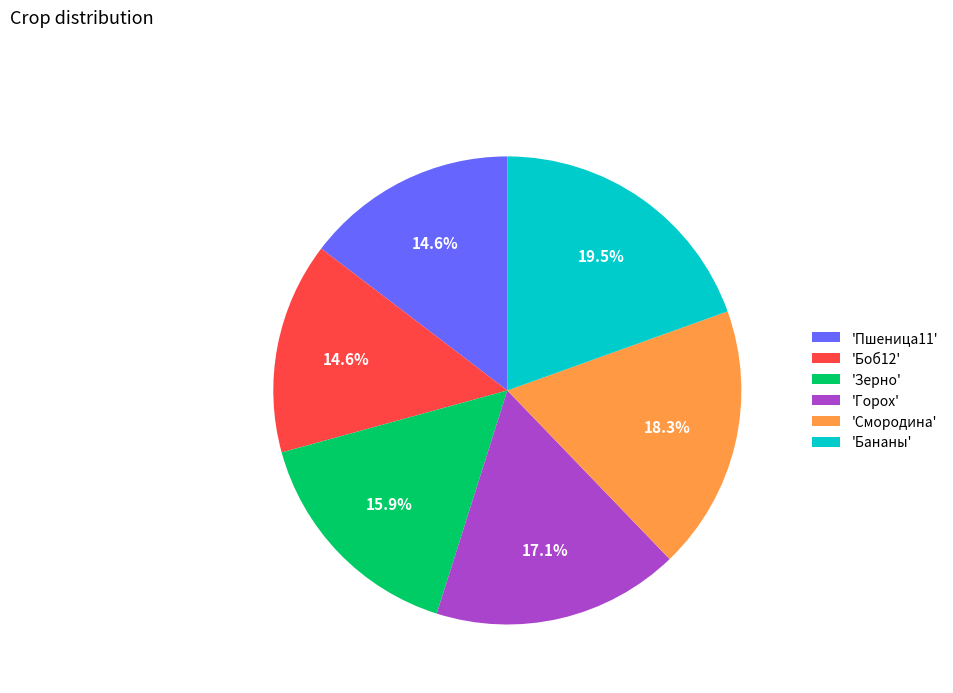

To the nearest percent, what is the average slice percentage?

17%